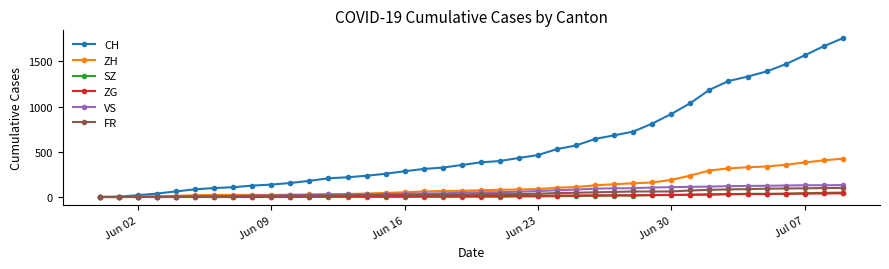

At how many categories does at least one series exceed 755?

11